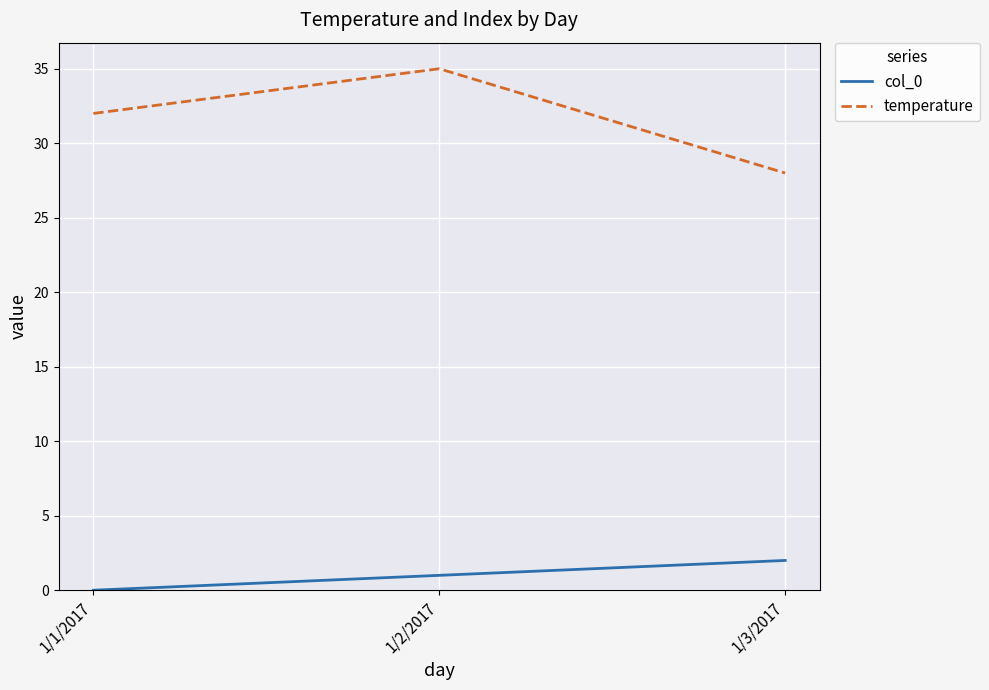

What is the difference between the maximum and minimum values in the temperature series?

7